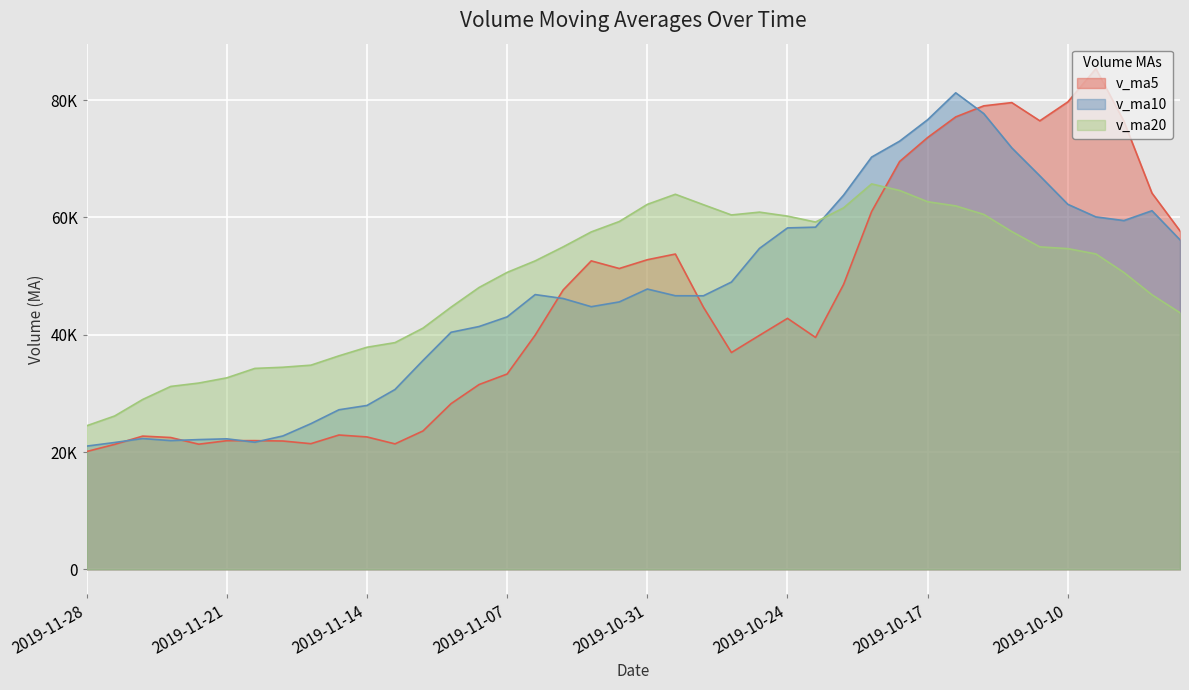

True or false: v_ma20 has a value of 80090.8 at 2019-10-28.

False